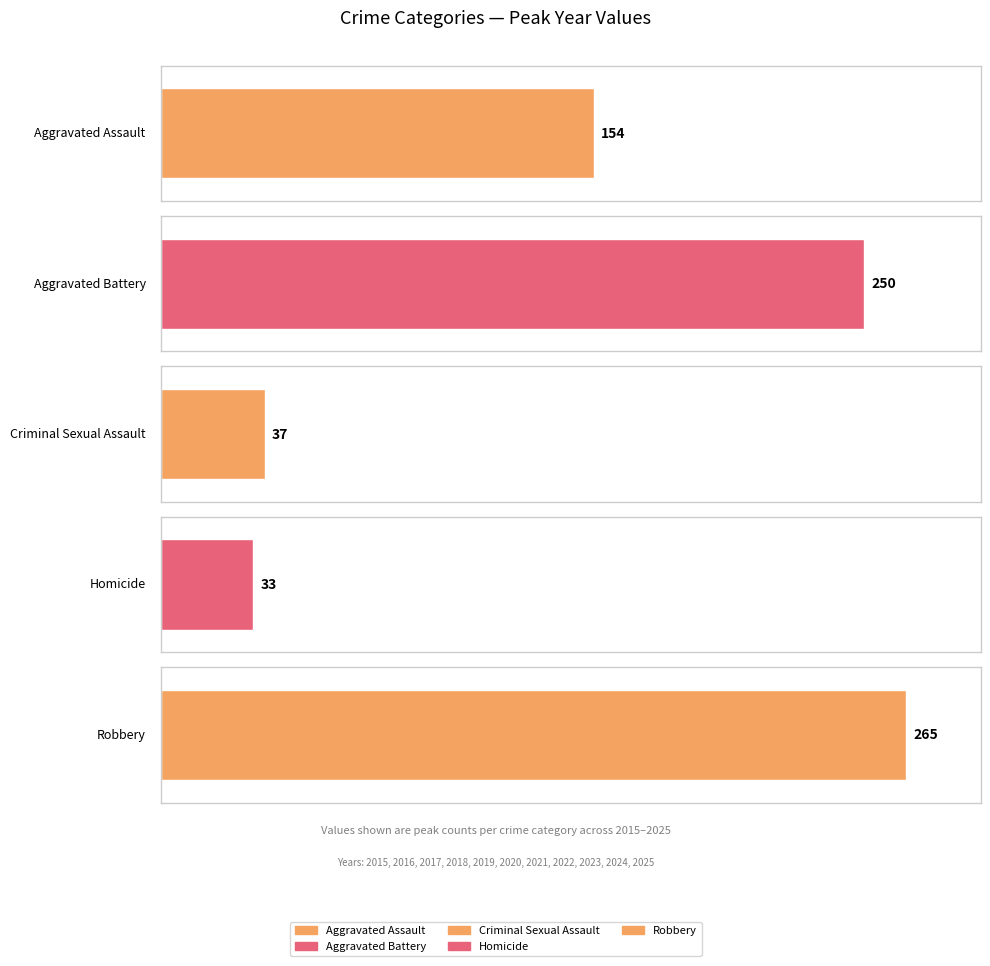

Is the value of Criminal Sexual Assault at 2022 greater than the value of Aggravated Assault at 2019?

No